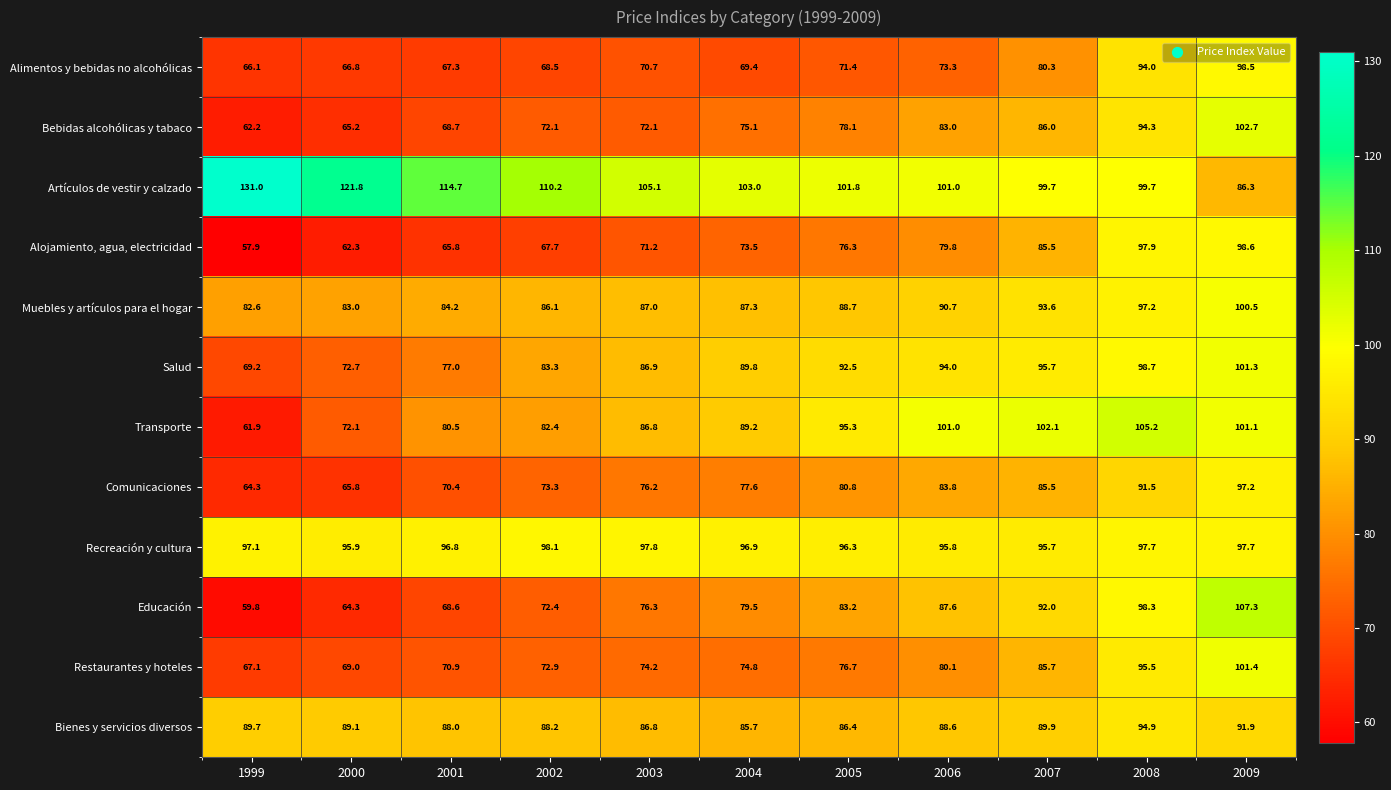

What is the total value across all series at 2001?

952.9